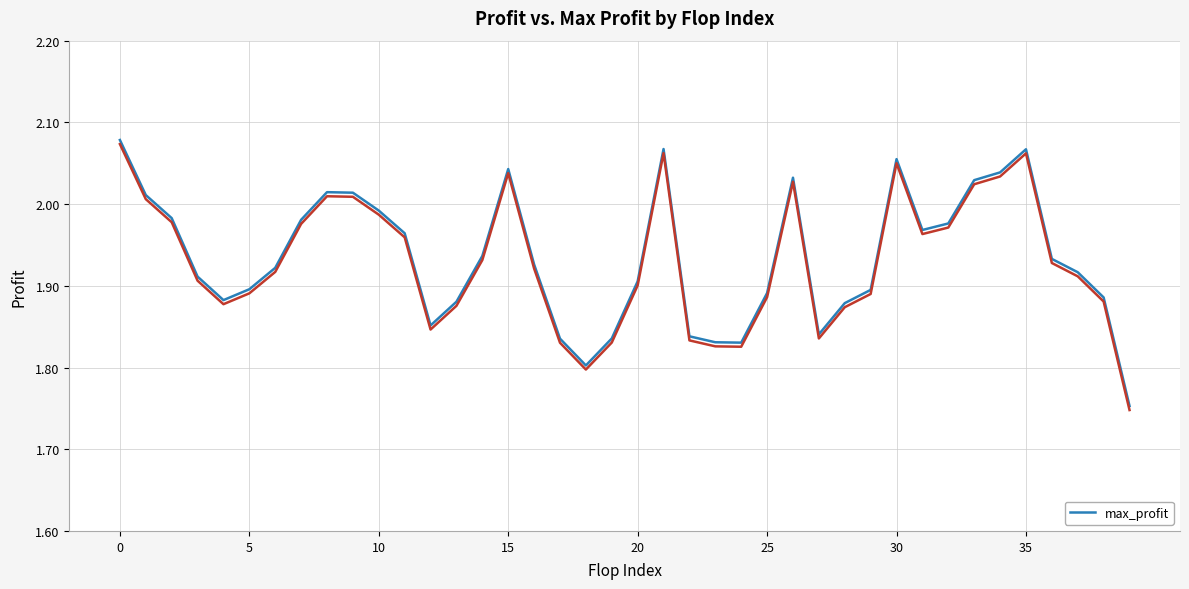

Is it true that max_profit equals 0.9 at 20?

False